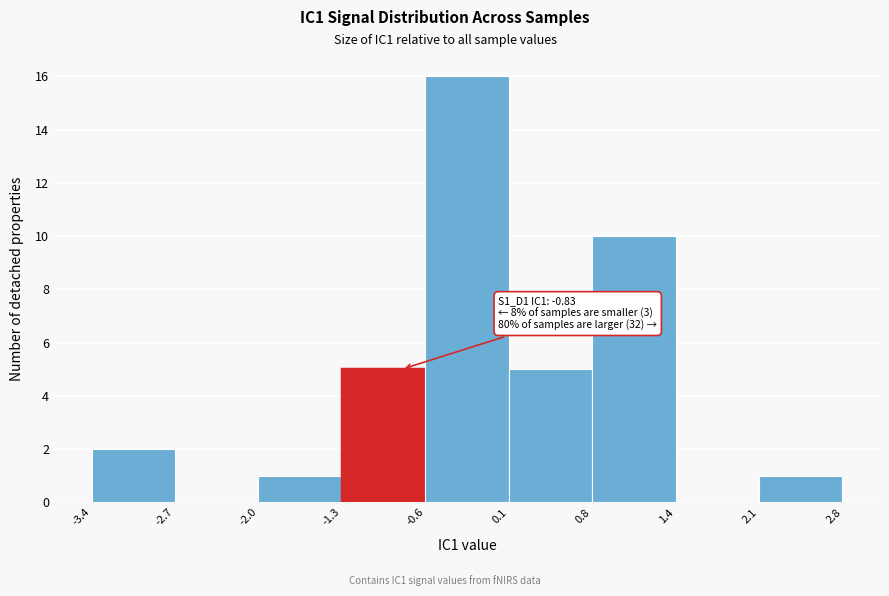

Which range on the x-axis has the tallest bar?

-0.6 to 0.1